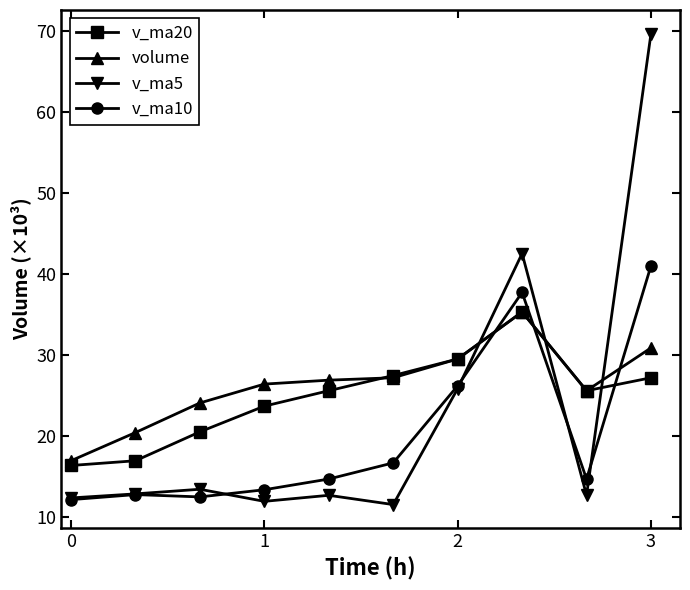

List the series in order of their overall mean, highest first.

volume, v_ma20, v_ma5, v_ma10